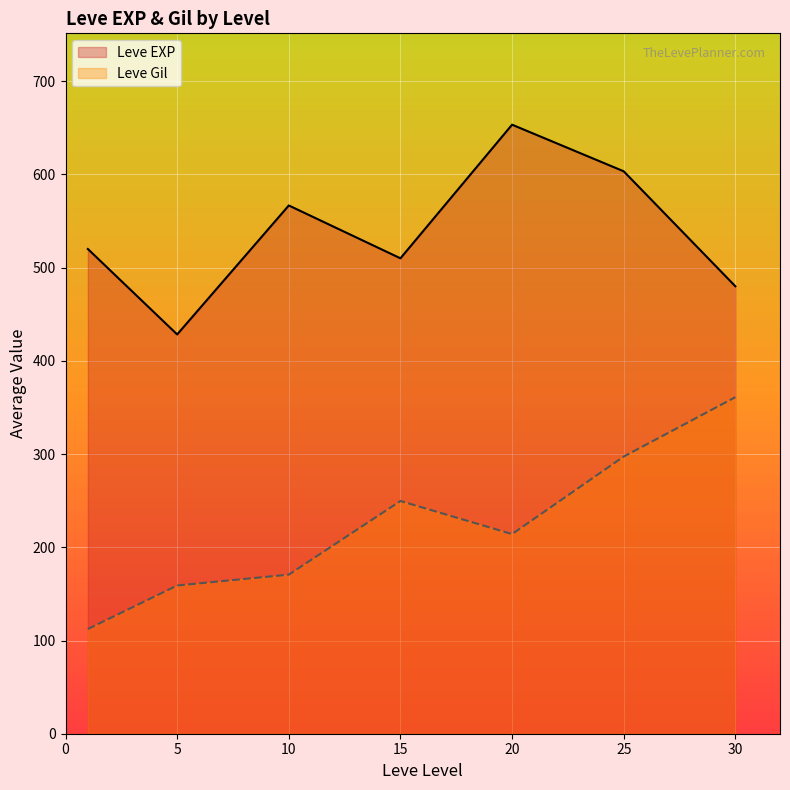

What is the lowest value of the Leve Gil series?

112.3